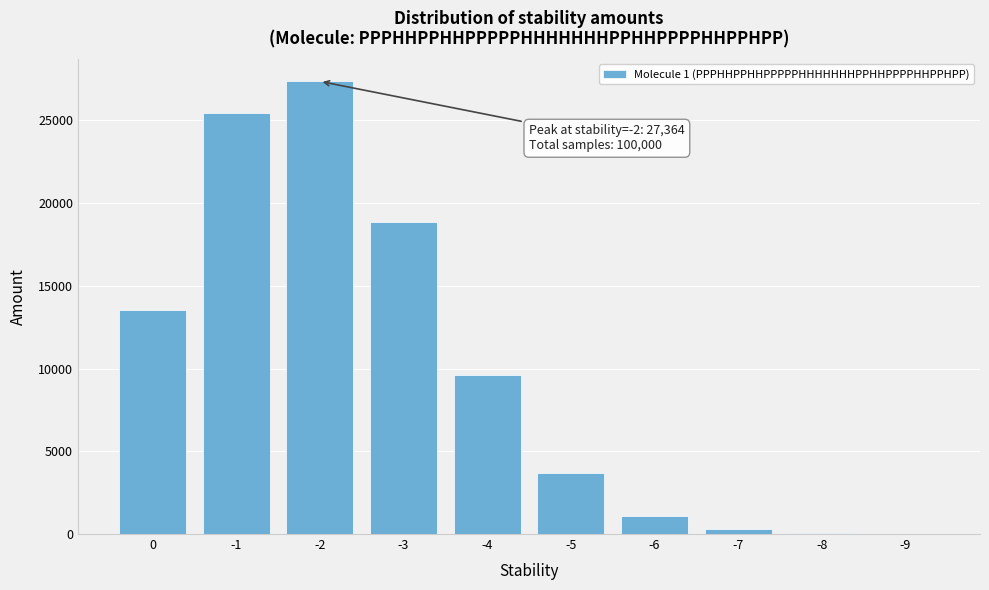

True or false: the data shows 4077 at 0.

False